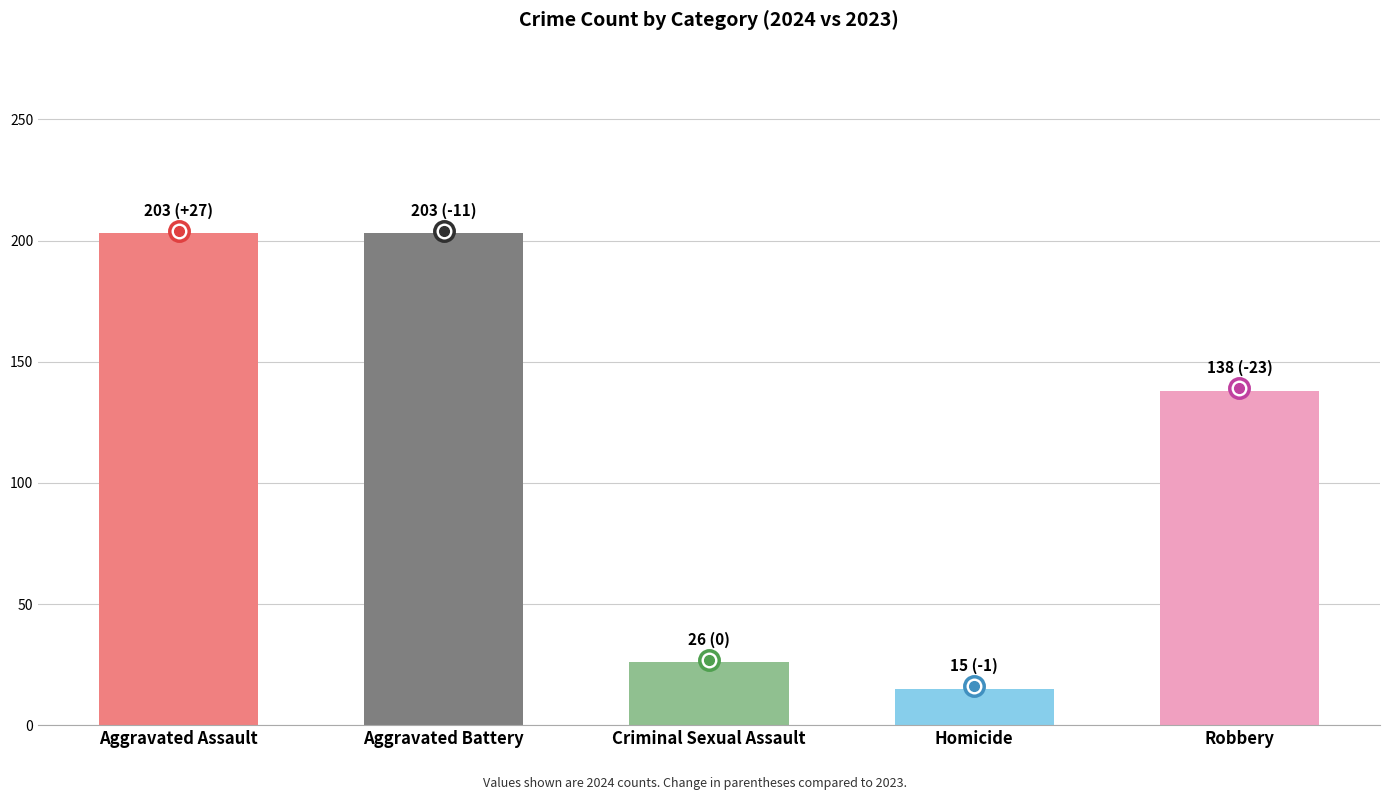

What is the label of the 4th bar from the left?

Homicide